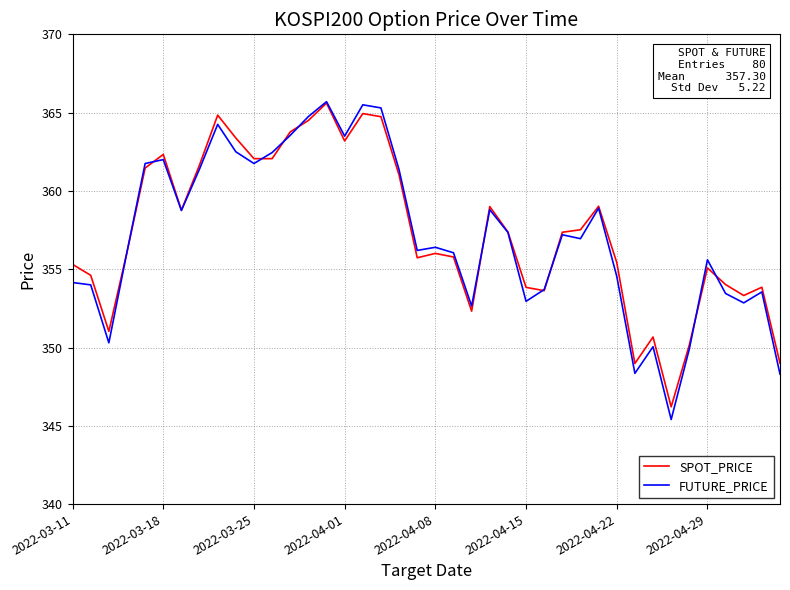

What are all the series names shown in the legend?

SPOT_PRICE, FUTURE_PRICE